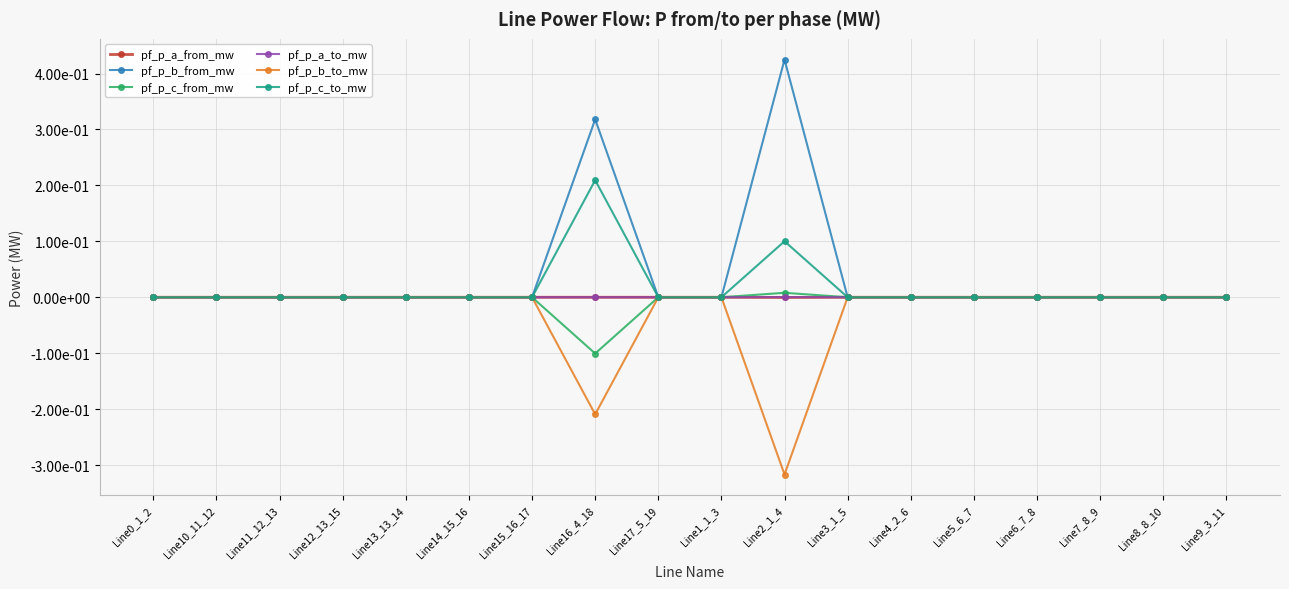

Does the chart have visible grid lines?

Yes